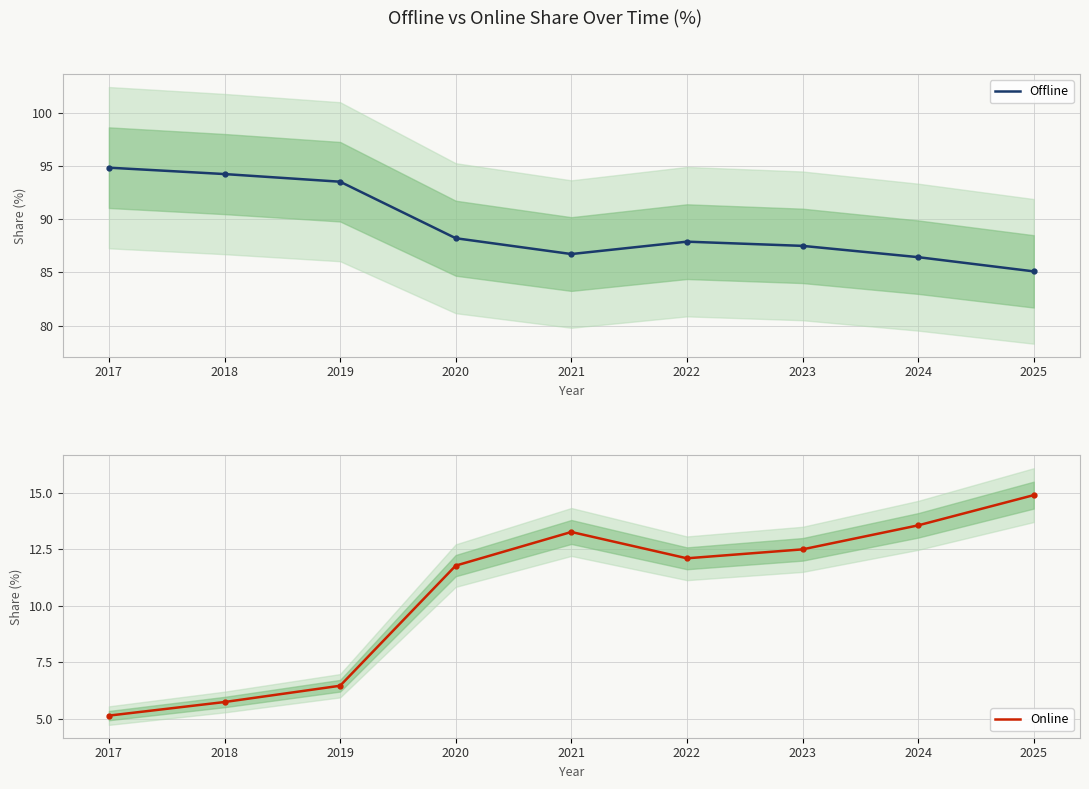

True or false: Offline and Online cross at least once.

False